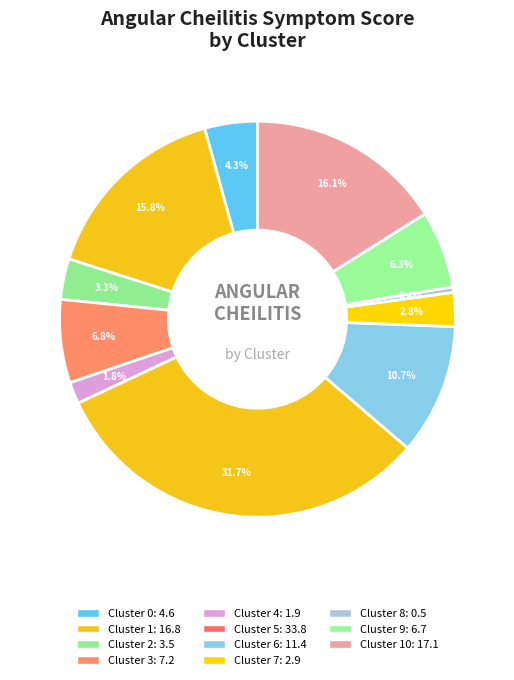

How many slices are in this pie chart?

11